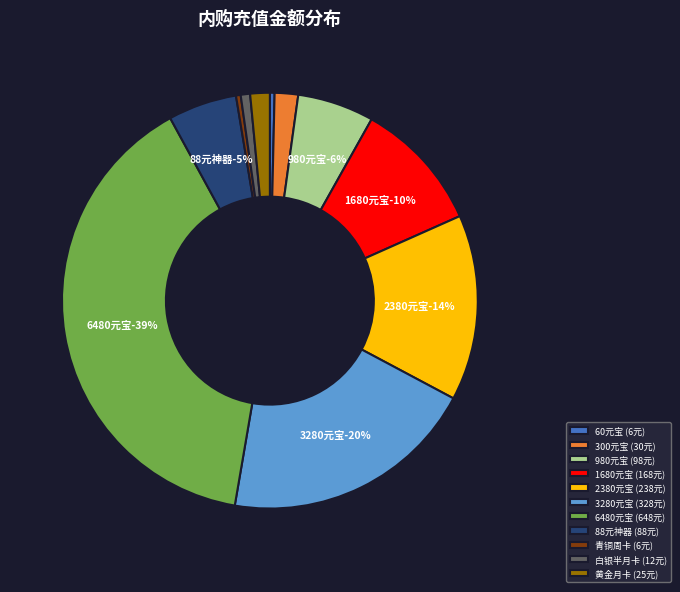

To the nearest percent, what percentage of the pie is 6480元宝?

39%